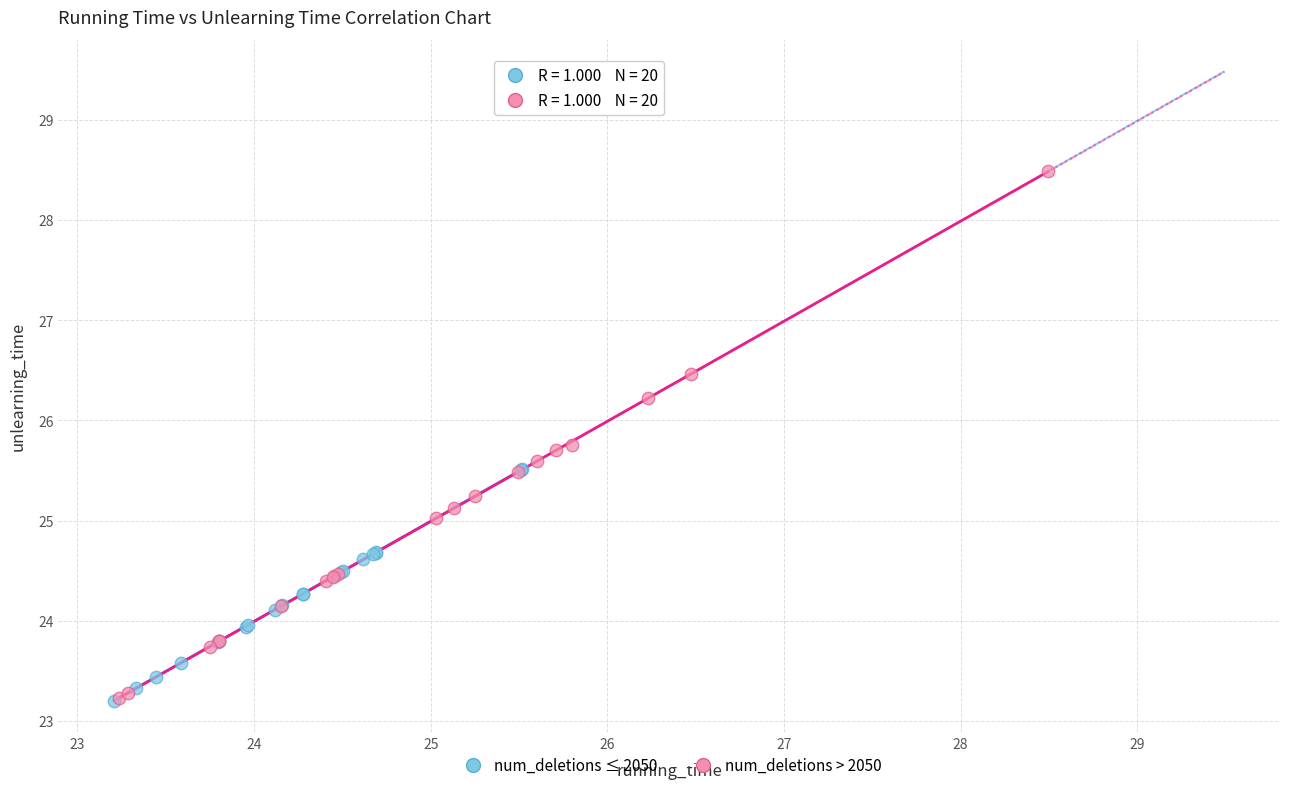

Which series has the largest Y range (max minus min)?

num_deletions > 2050